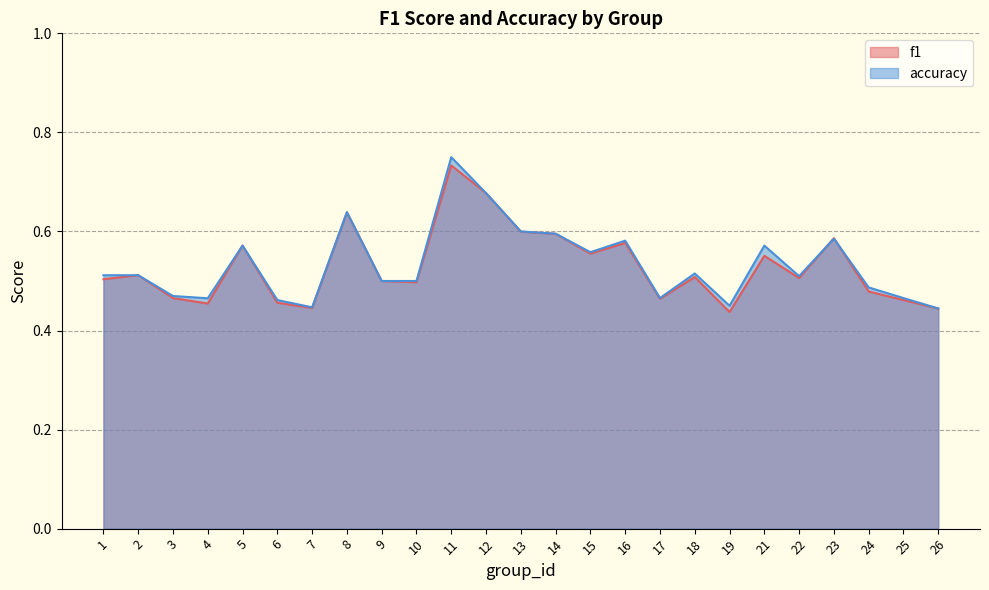

What is the value of the accuracy point at the 16th from the left?

0.6